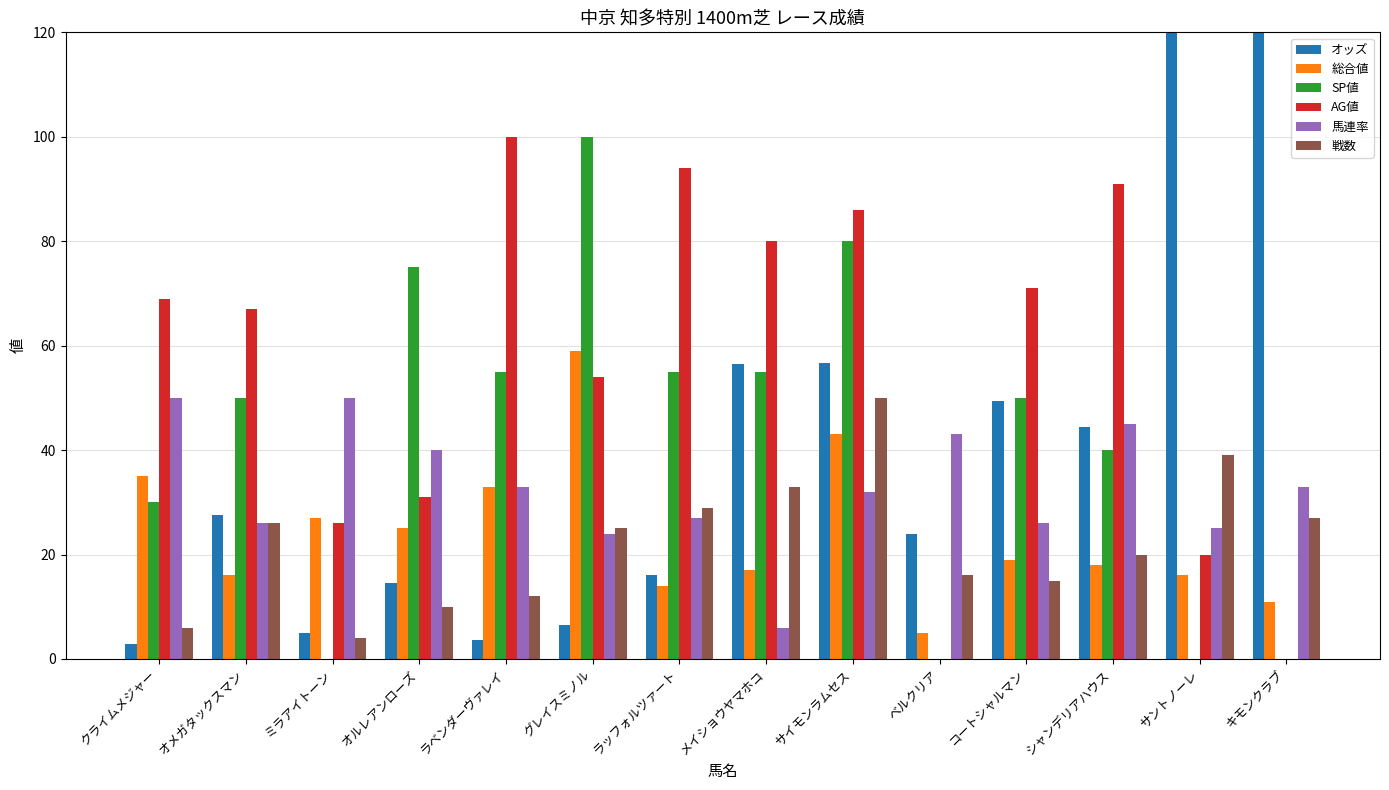

What is the label of the 4th bar from the left?

オルレアンローズ